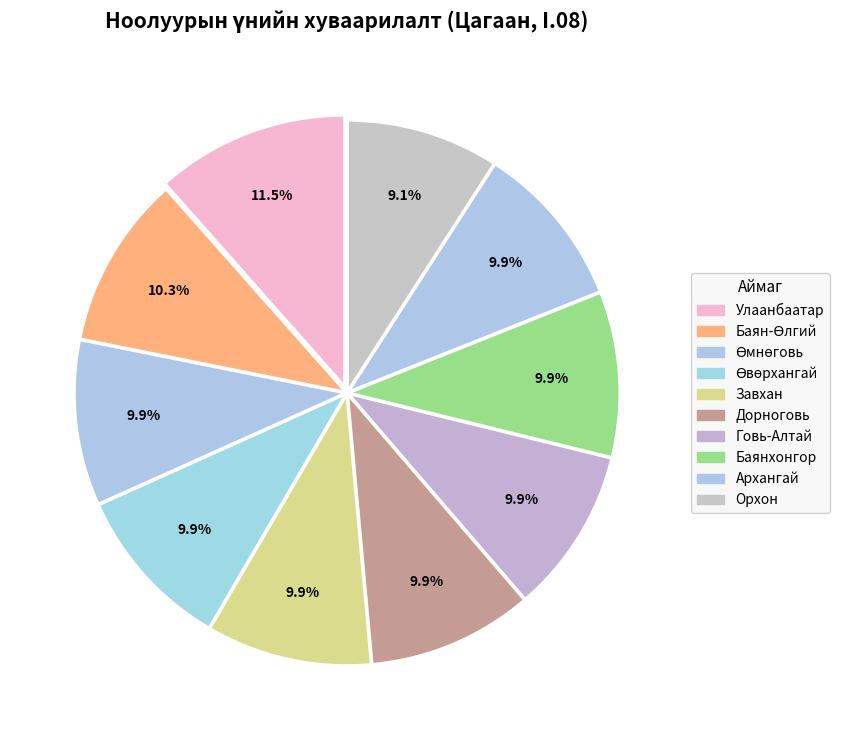

Count the number of slices in the pie.

10